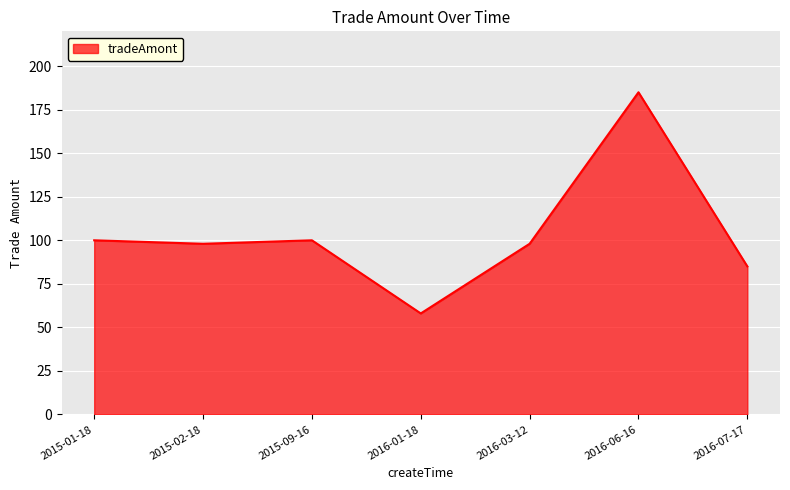

True or false: there are more than 0 points higher than both neighbors.

True